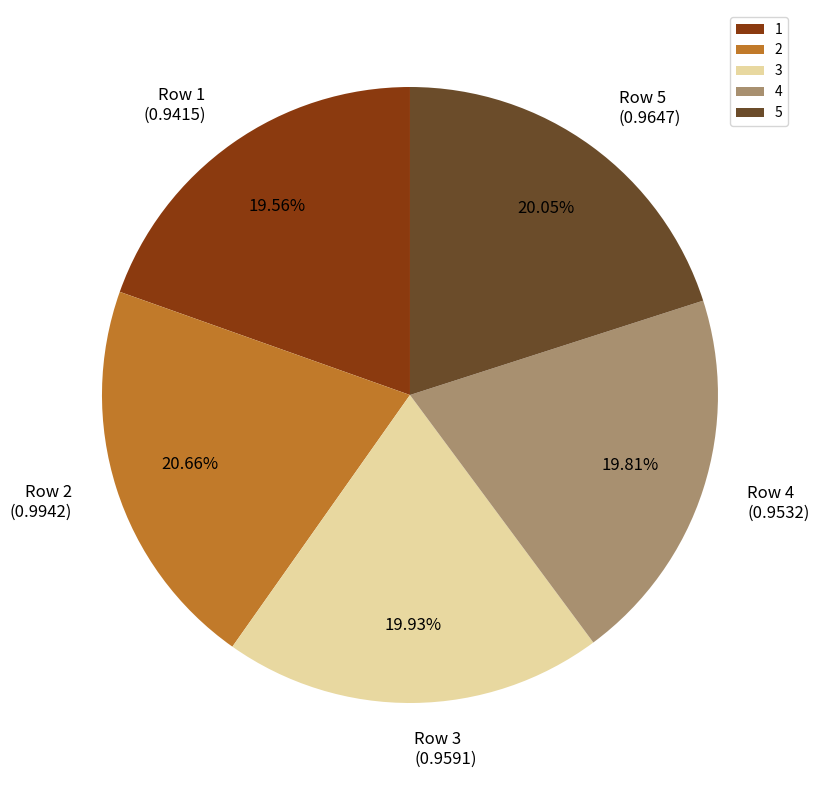

The 1 slice represents 20% of the pie. True or false?

True